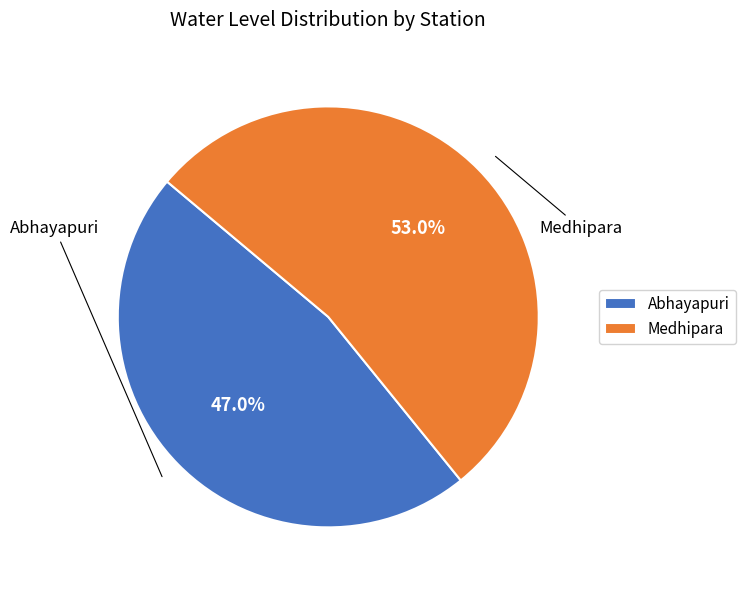

To the nearest percent, what is the combined percentage of Medhipara and Abhayapuri?

100%